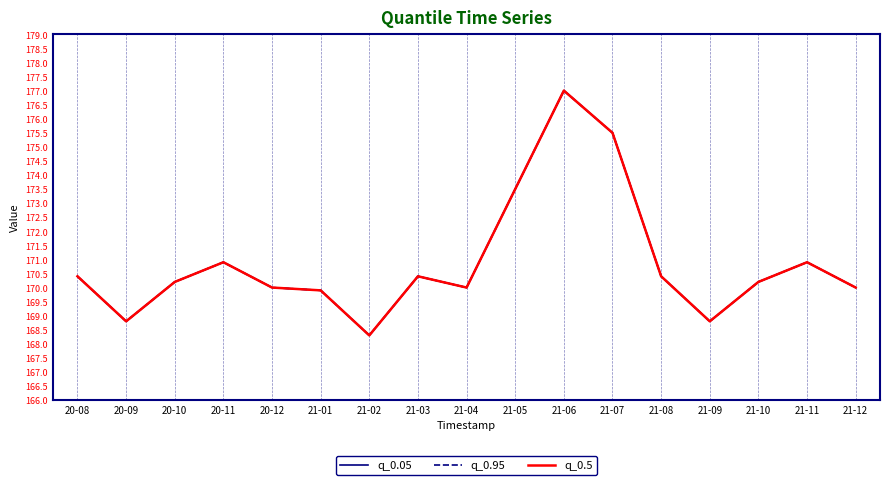

True or false: q_0.95 has more than 0 points higher than both neighbors.

True